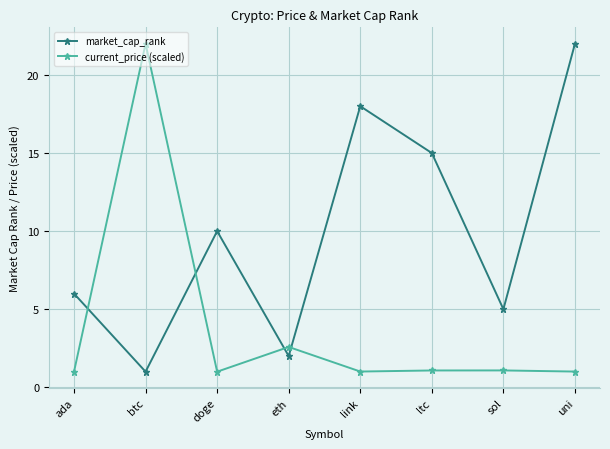

Which series has the largest total across all categories?

market_cap_rank